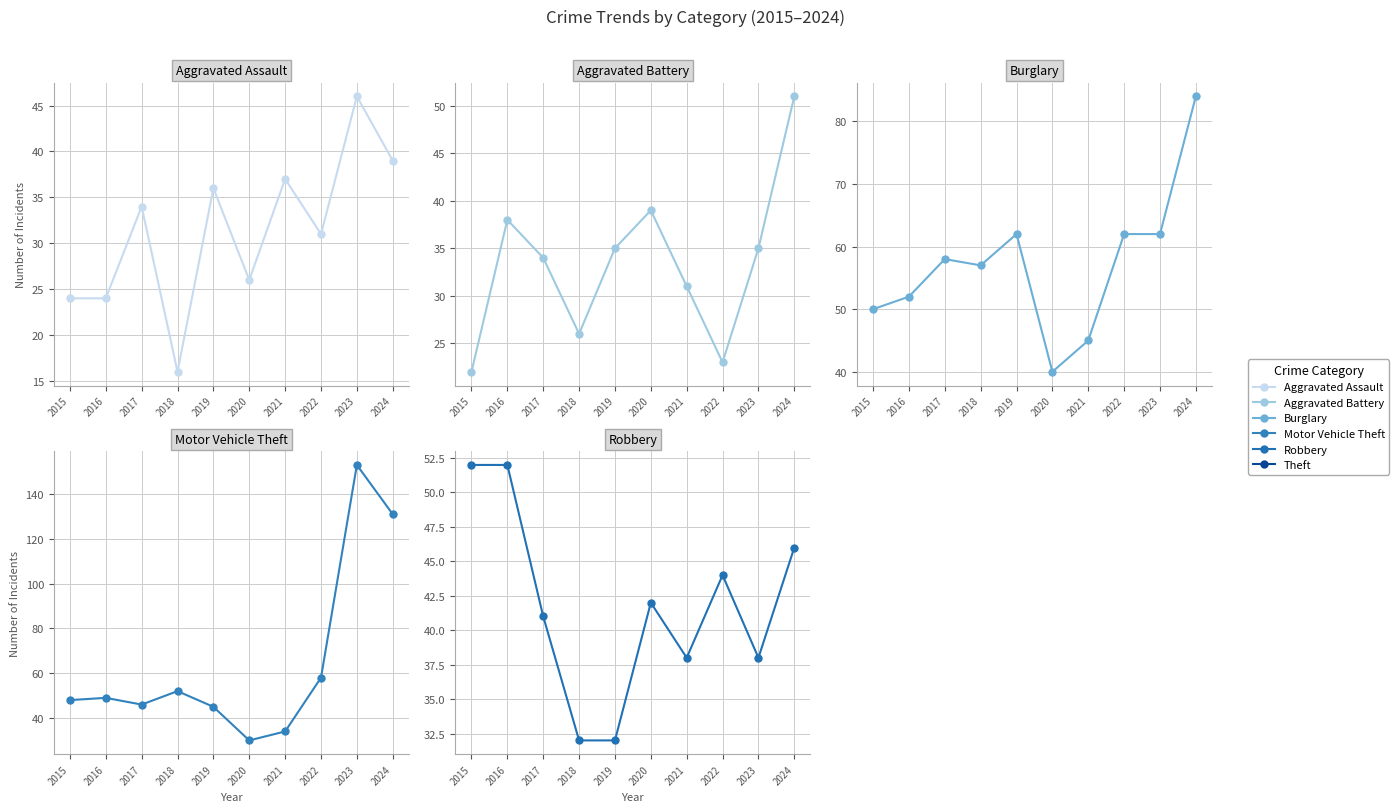

The value of Motor Vehicle Theft at 2015 is 48. True or false?

True